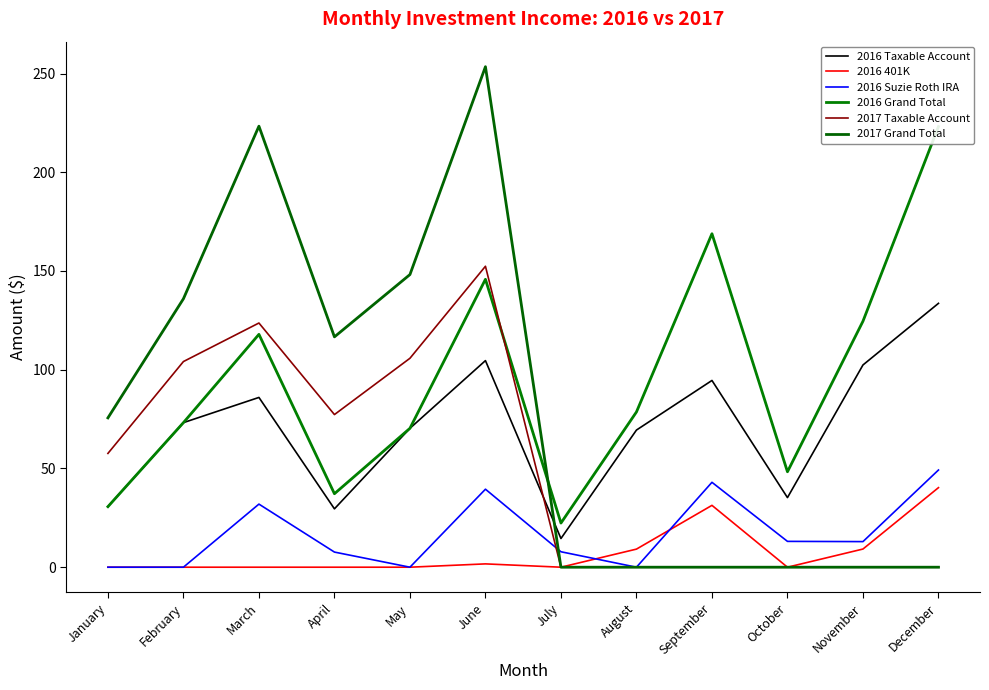

What is the approximate value of 2016 Taxable Account at January?

30.7